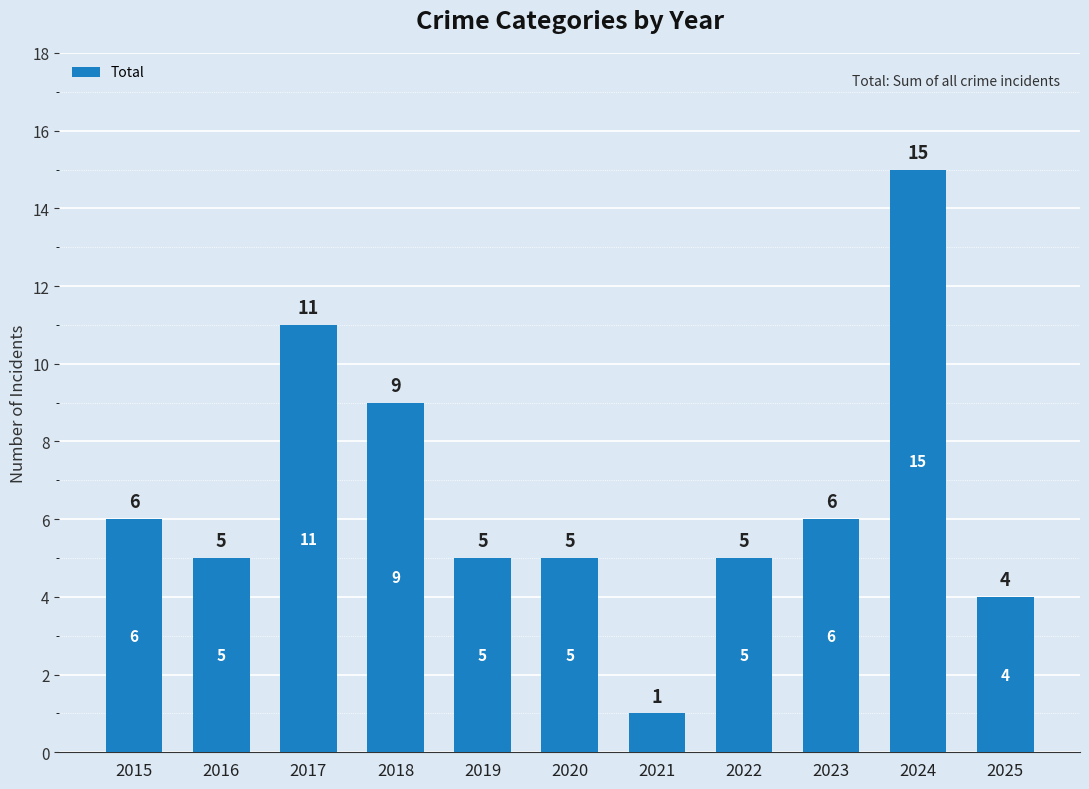

Reading right to left, transcribe all the data shown in this chart.

4	15	6	5	1	5	5	9	11	5	6